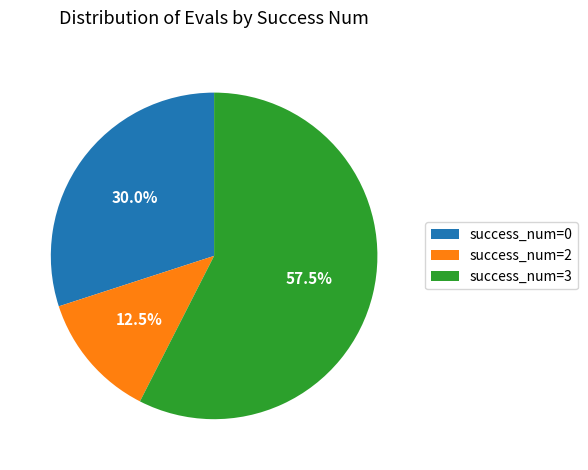

Which category accounts for the majority?

success_num=3